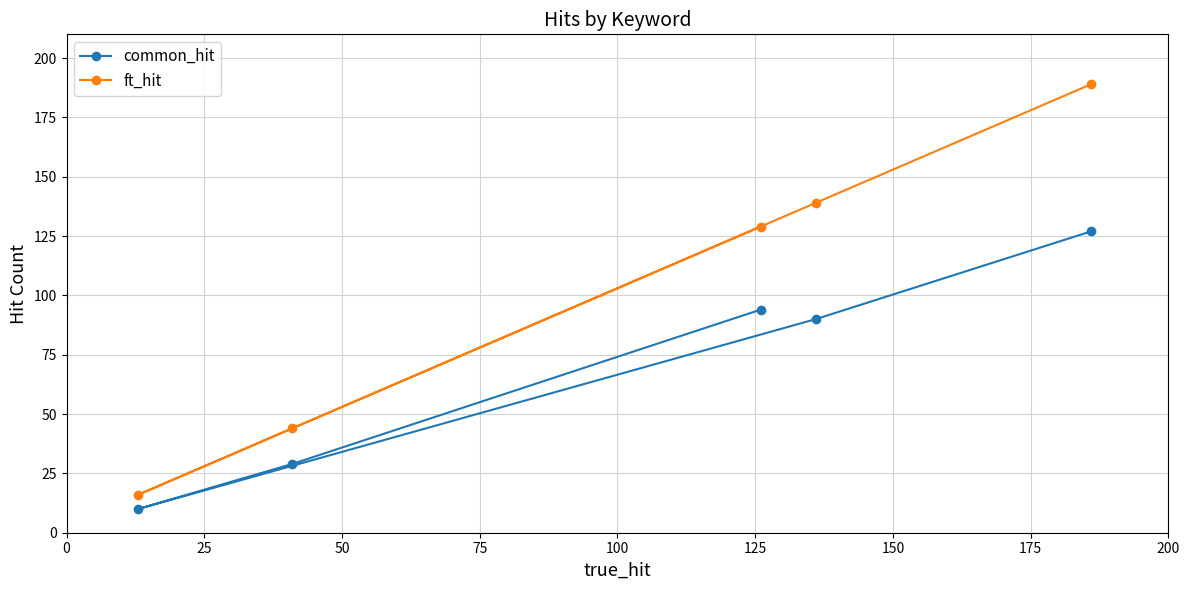

Reading right to left, transcribe all the data shown in this chart.

common_hit: 127	90	94	29	10
ft_hit: 189	139	129	44	16